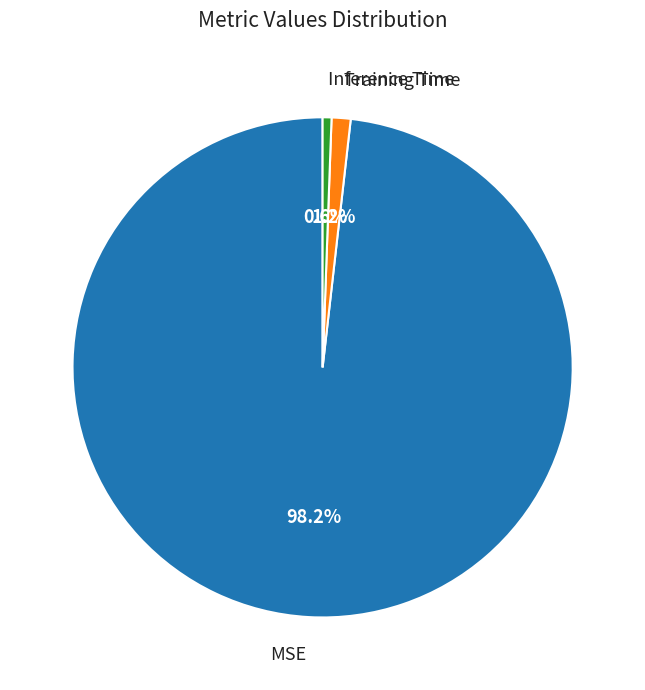

To the nearest percent, what is the difference between the largest and smallest slice percentages?

98%